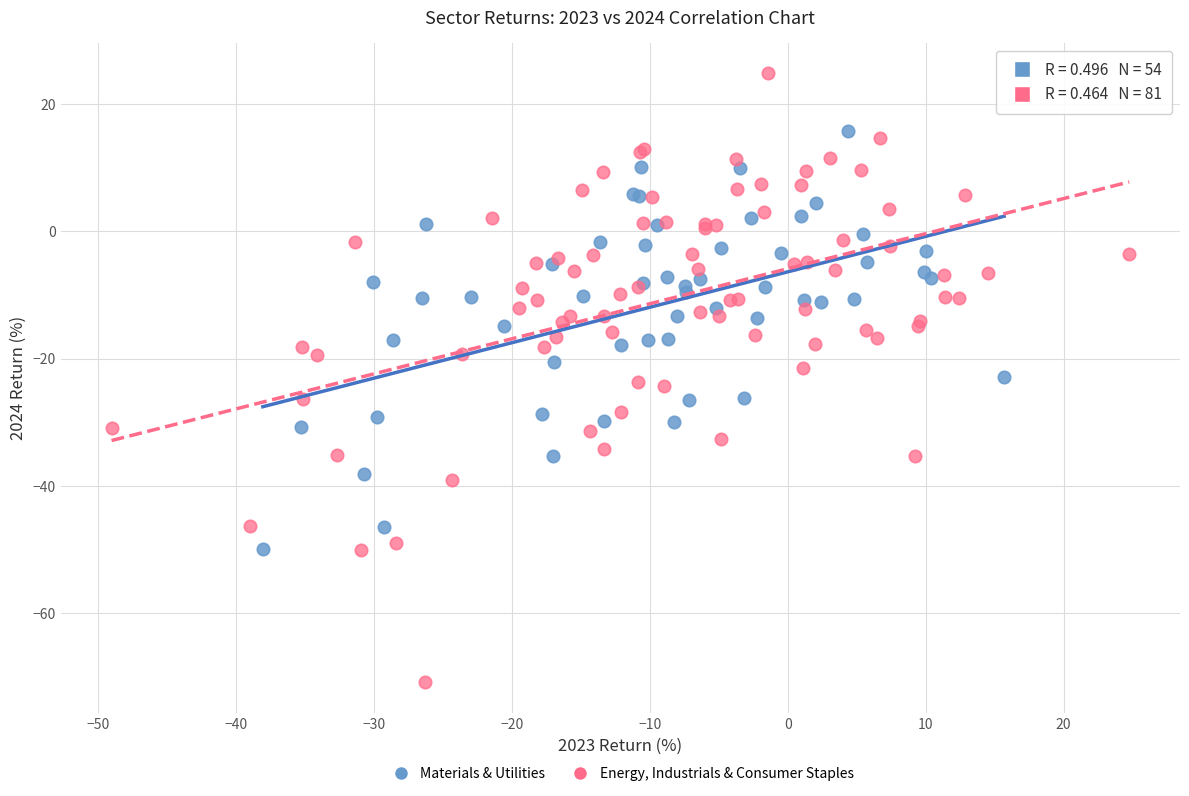

Which series has the largest Y range (max minus min)?

Energy, Industrials & Consumer Staples